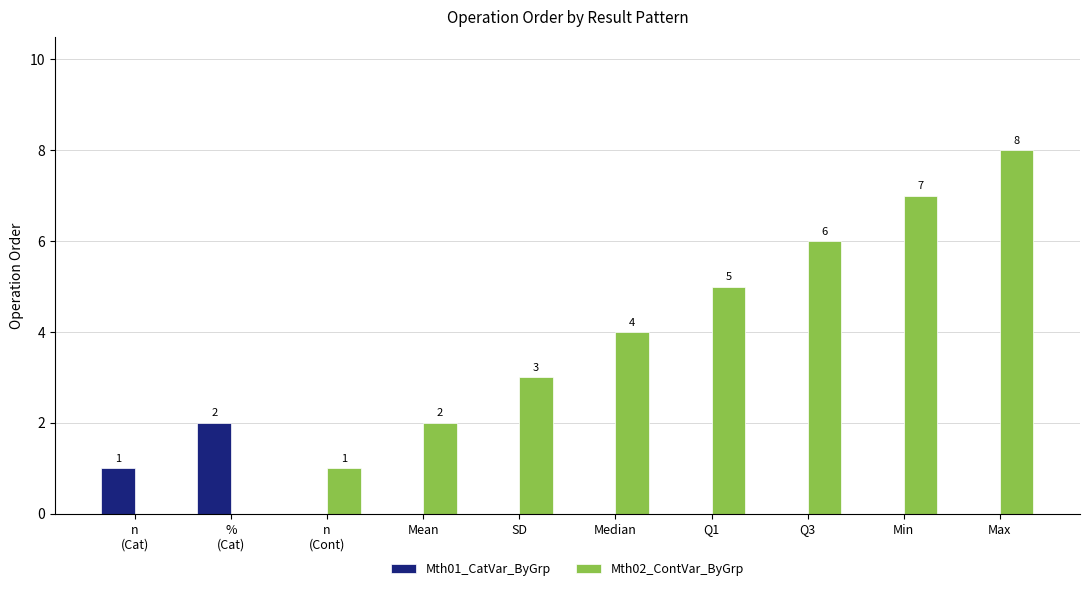

What value does the Mth02_ContVar_ByGrp series have at Median?

4